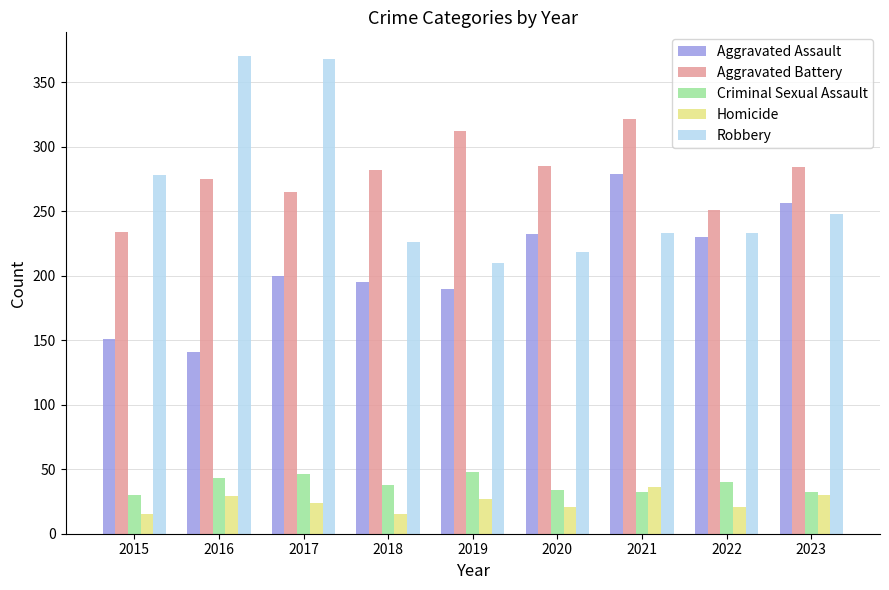

At how many categories does at least one series exceed 348?

2